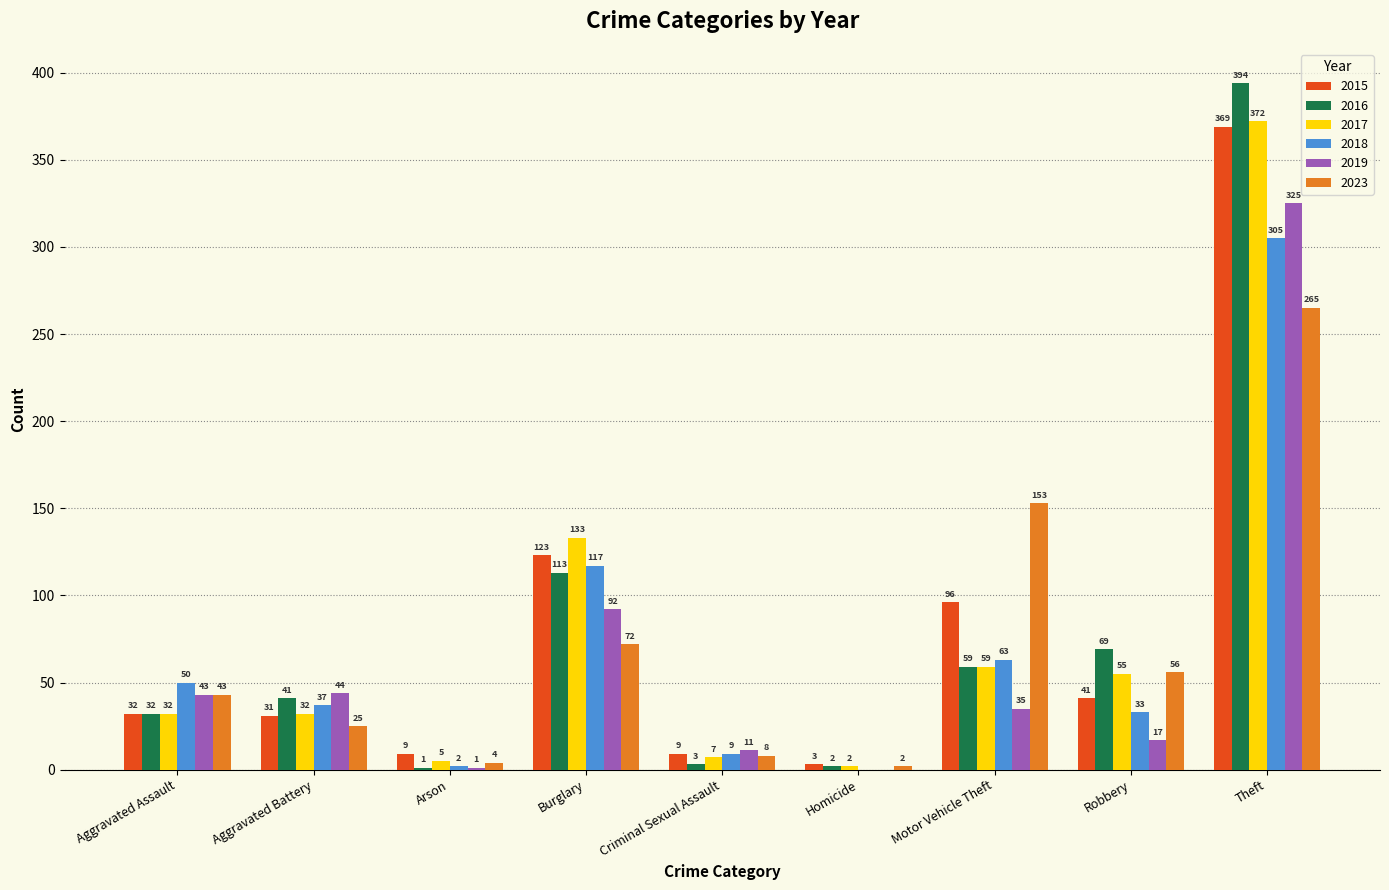

What is the maximum value shown in the chart?

394